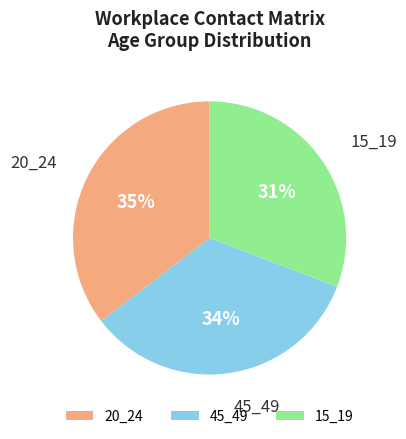

Between 15_19 and 45_49, which is larger?

45_49